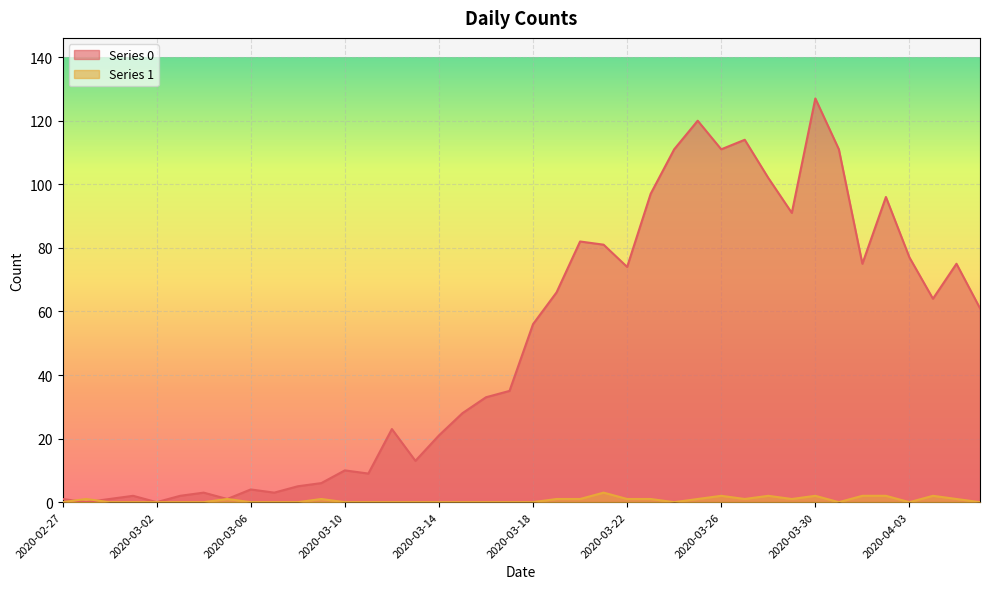

True or false: Series 0 and Series 1 intersect in this chart.

True